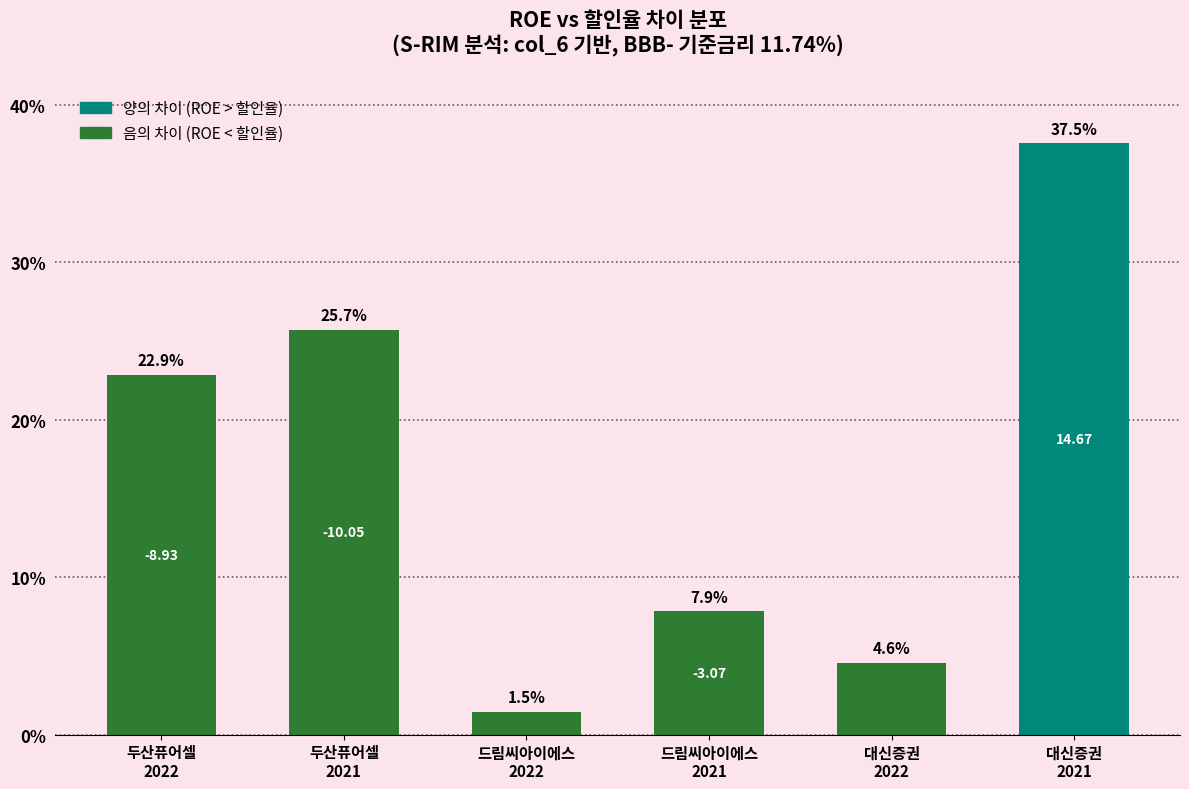

How many distinct data groups are displayed?

1